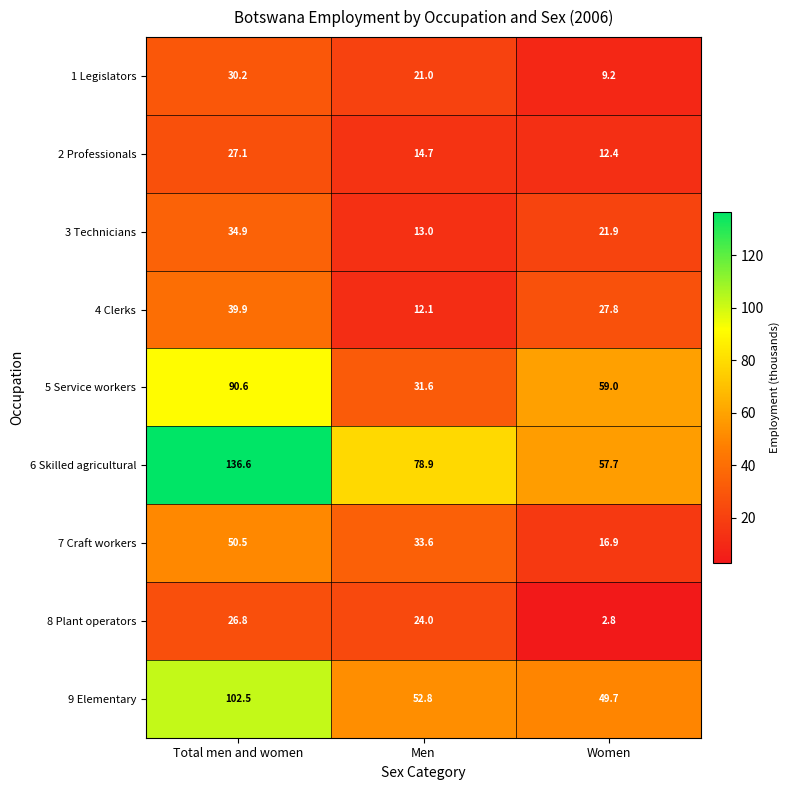

What is the total value across all series at Men?

281.7